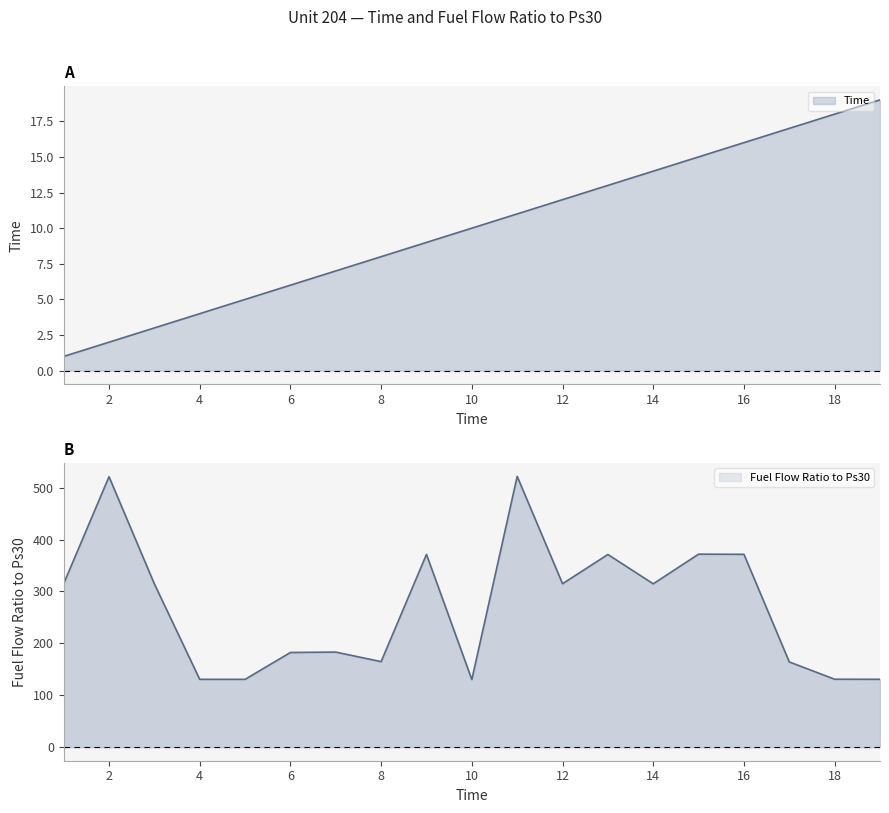

True or false: Time has a value of 1.0 at 1.

True